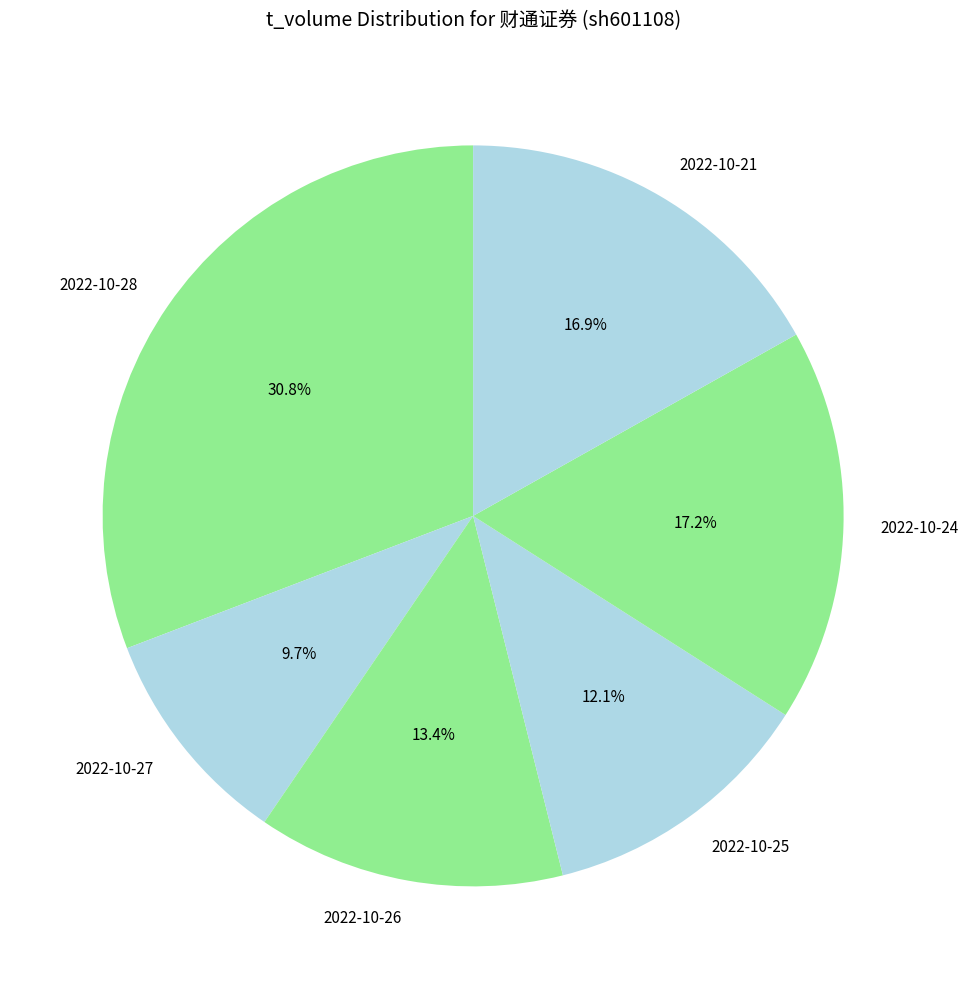

Does any single category account for the majority?

No